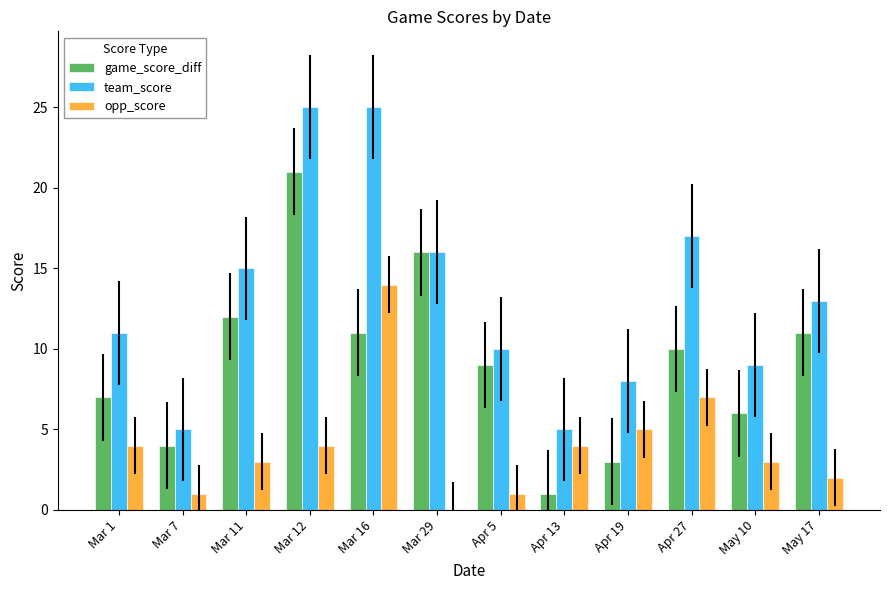

Reading right to left, list all the values displayed in this chart.

game_score_diff: May 17=11	May 10=6	Apr 27=10	Apr 19=3	Apr 13=1	Apr 5=9	Mar 29=16	Mar 16=11	Mar 12=21	Mar 11=12	Mar 7=4	Mar 1=7
team_score: May 17=13	May 10=9	Apr 27=17	Apr 19=8	Apr 13=5	Apr 5=10	Mar 29=16	Mar 16=25	Mar 12=25	Mar 11=15	Mar 7=5	Mar 1=11
opp_score: May 17=2	May 10=3	Apr 27=7	Apr 19=5	Apr 13=4	Apr 5=1	Mar 29=0	Mar 16=14	Mar 12=4	Mar 11=3	Mar 7=1	Mar 1=4